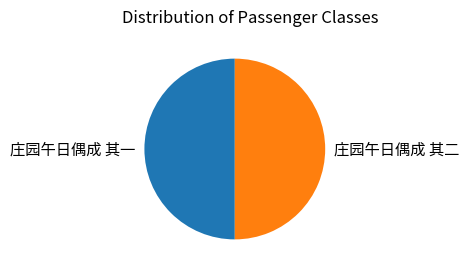

Do 庄园午日偶成 其二 and 庄园午日偶成 其一 together represent more than half of the pie?

Yes